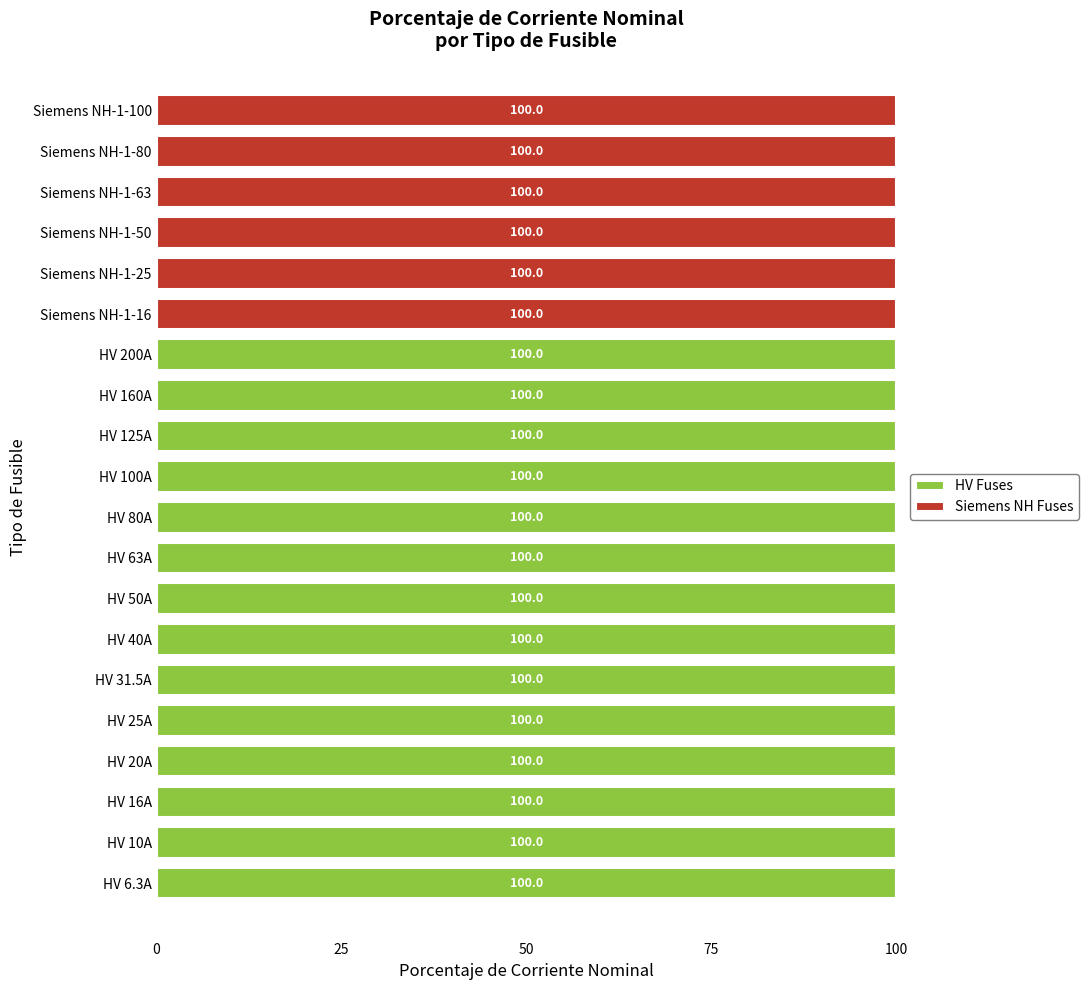

What is the total value across all series at Siemens NH-1-50?

100